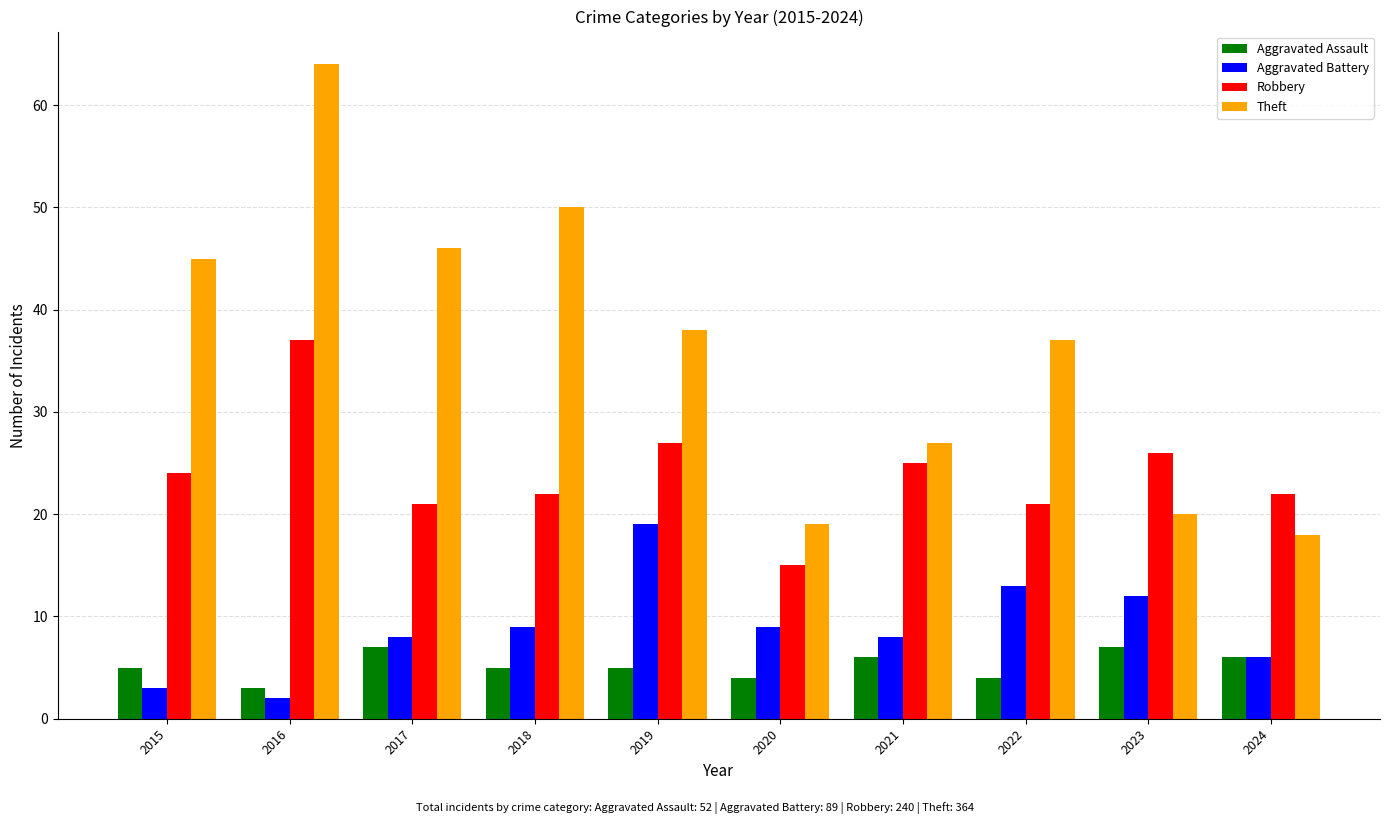

How many bars are there in total?

40